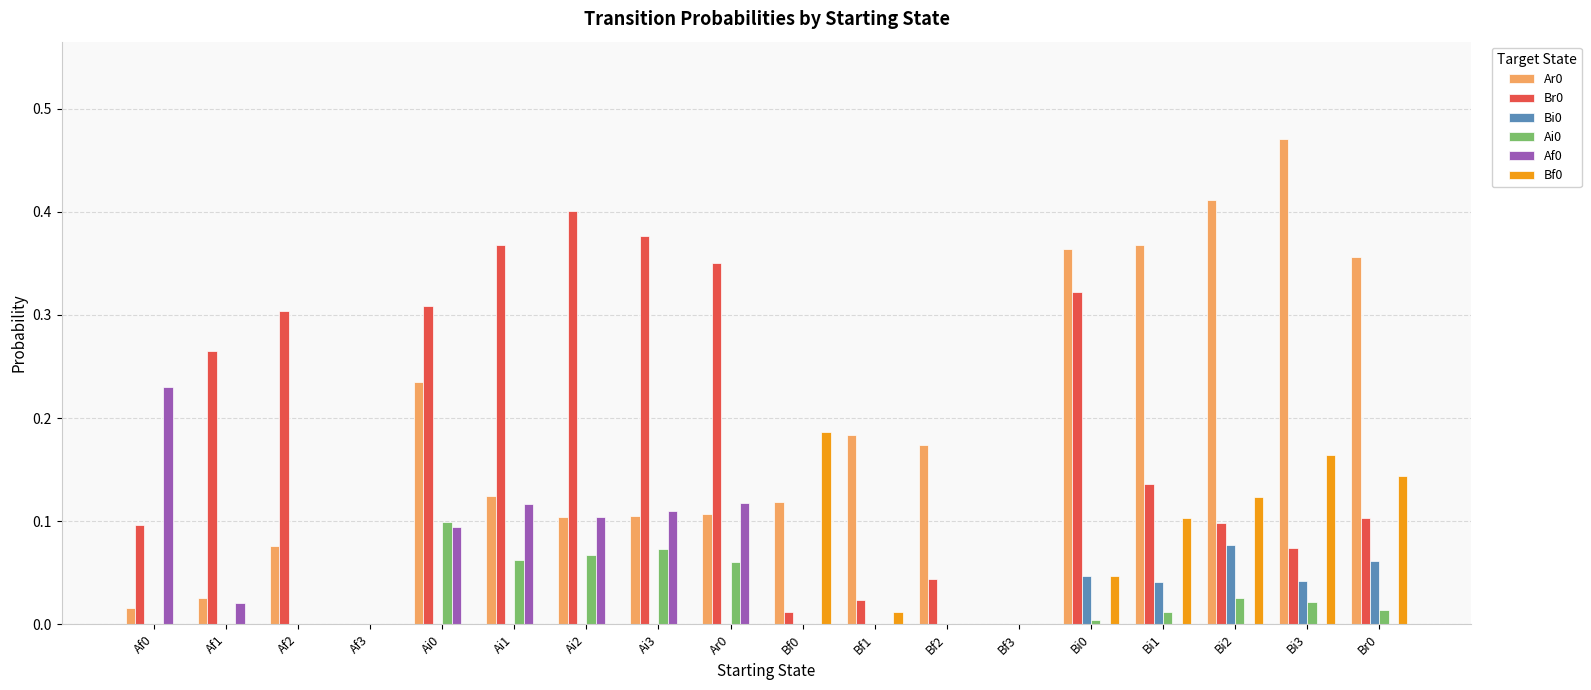

The value of Ai0 at Ai0 is 0.1. True or false?

True